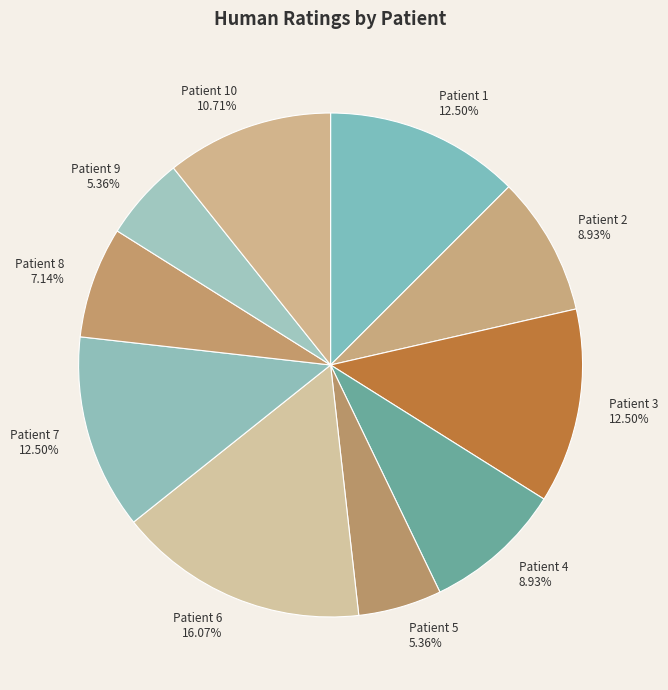

To the nearest percent, what percentage of the pie is Patient 4?

9%